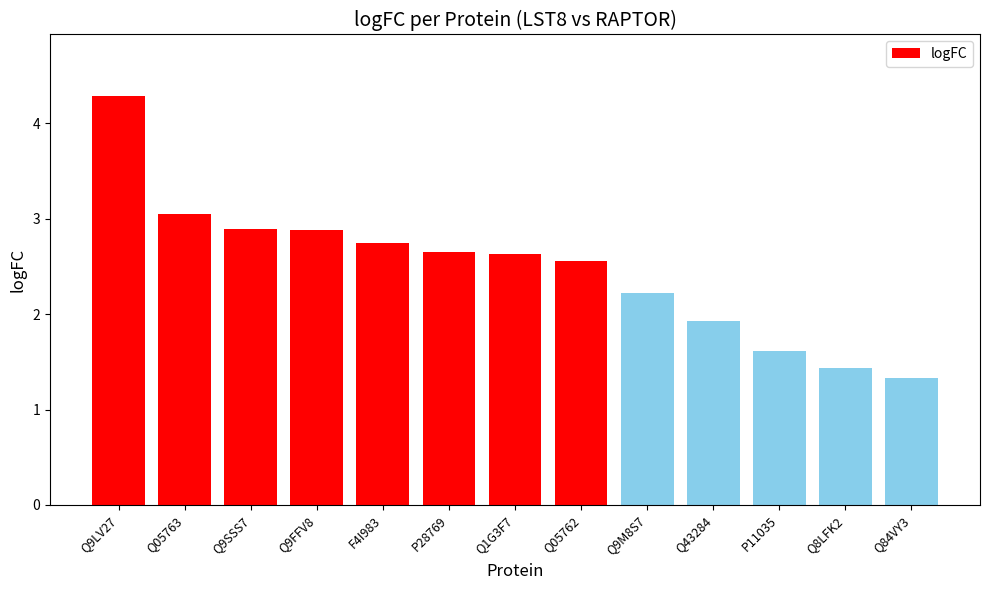

How many distinct data groups are displayed?

1